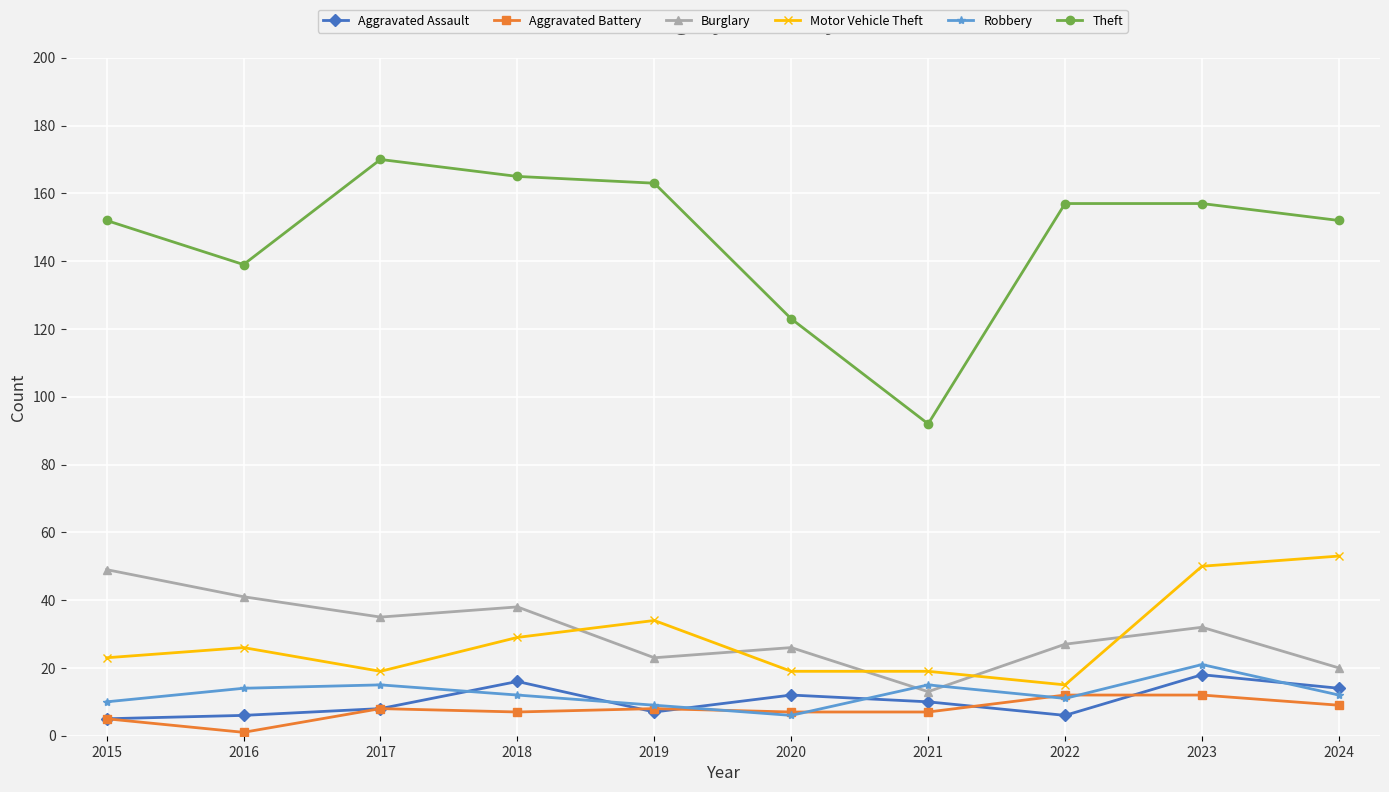

At which category does the chart reach its minimum across all series?

2016